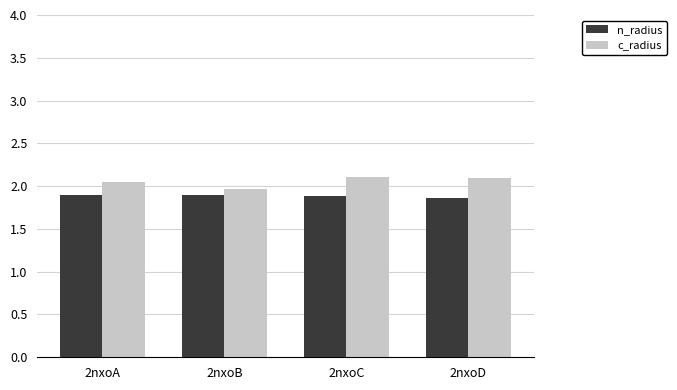

List the series in order of their peak value, lowest first.

n_radius, c_radius